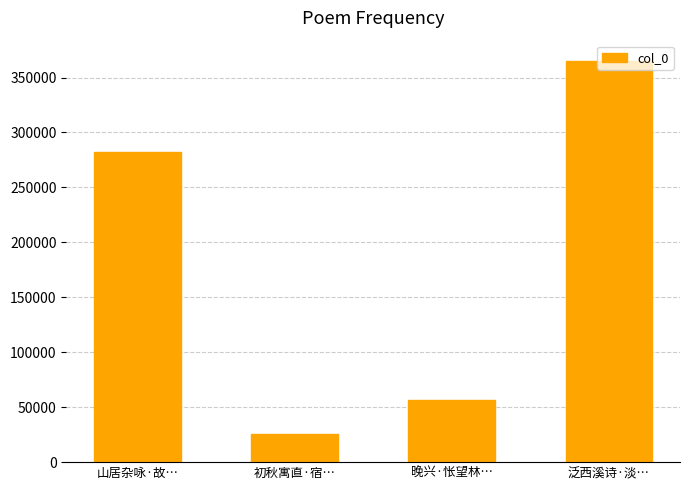

Reading right to left, transcribe all the data shown in this chart.

泛西溪诗·淡…=365270	晚兴·怅望林…=56704	初秋寓直·宿…=25287	山居杂咏·故…=282470